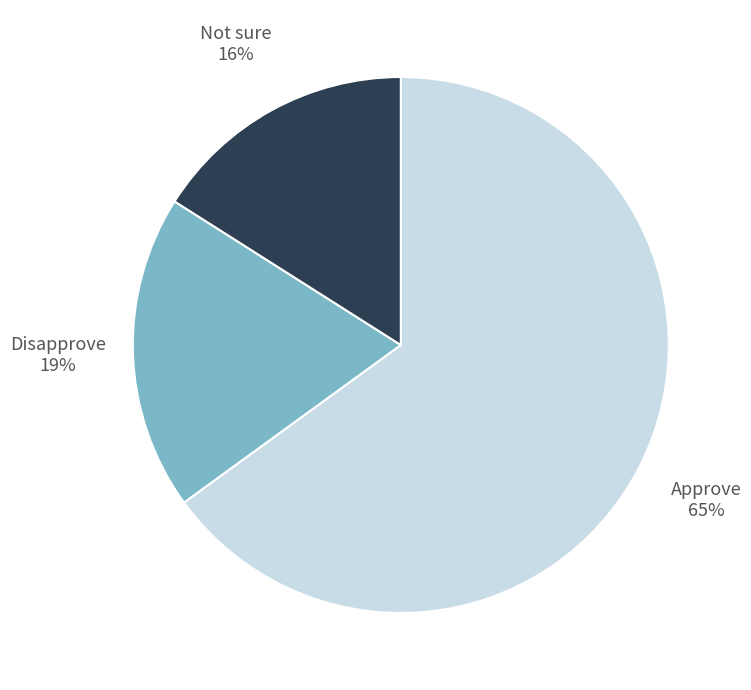

Which category has the biggest portion of the pie?

Approve